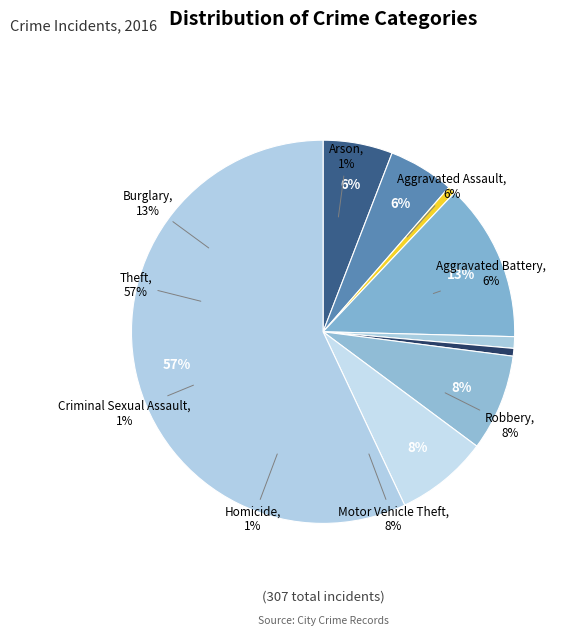

True or false: Theft accounts for 57% of the total.

True